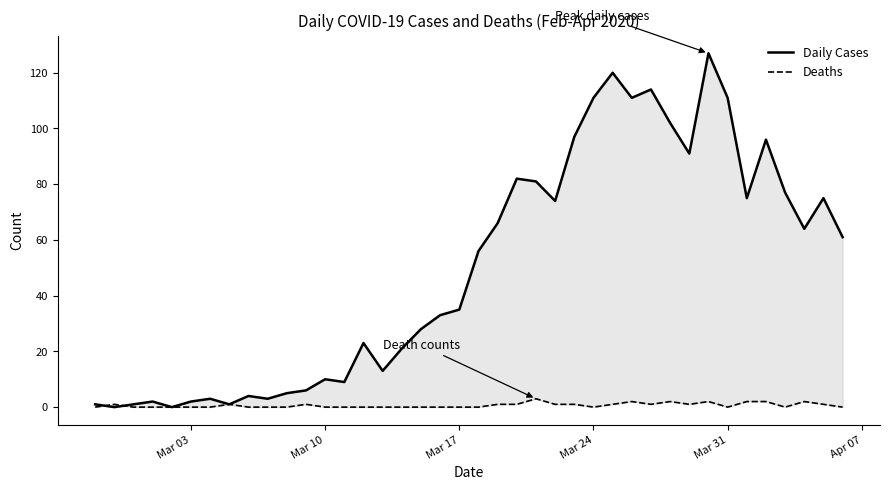

Which series has the largest total across all categories?

Daily Cases